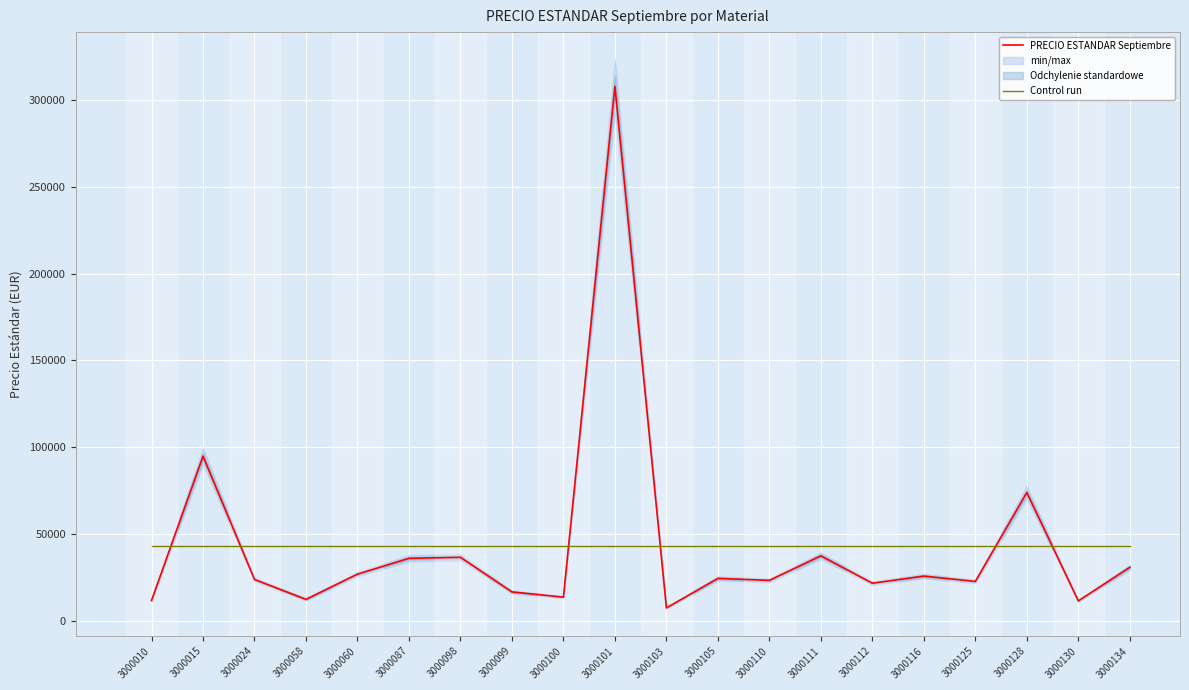

Which series has the largest total across all categories?

PRECIO ESTANDAR Septiembre